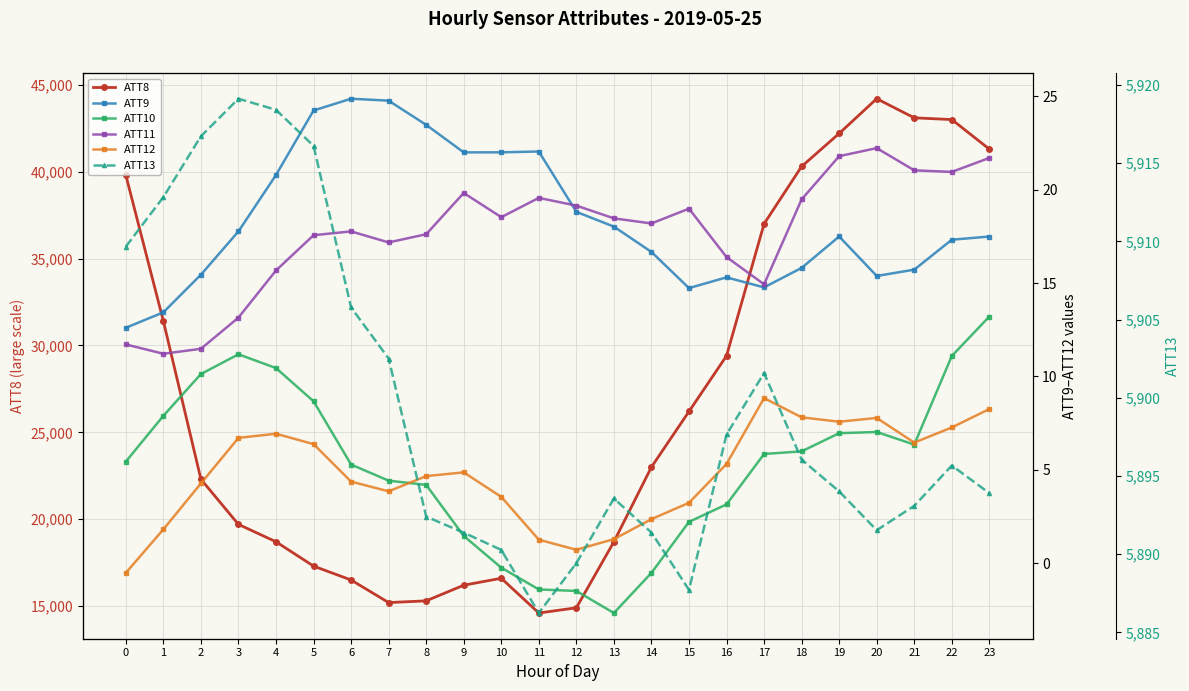

At which label does ATT10 reach its peak?

23